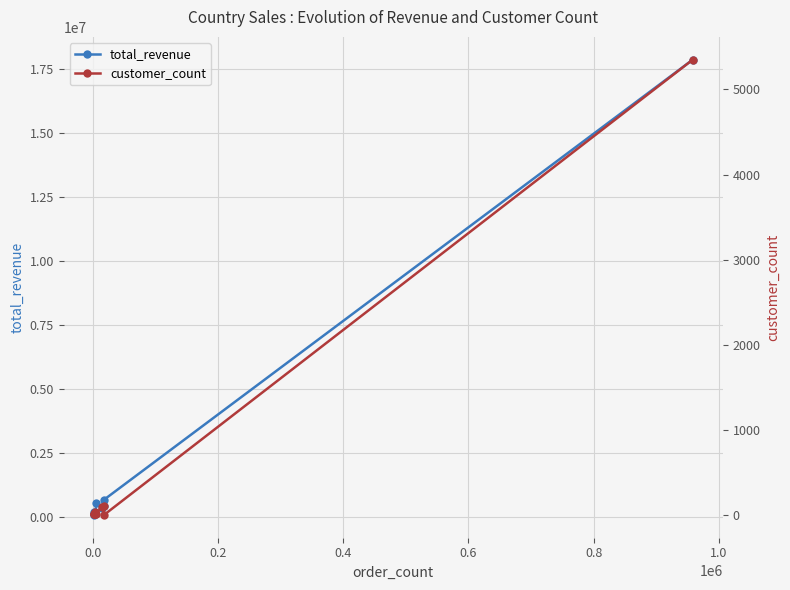

Reading left to right, transcribe all the data shown in this chart.

total_revenue: 69862.2	91903.7	169968.1	101011.3	109178.5	554232.3	356944.6	431262.5	664431.8	17871351.3
customer_count: 12.0	19.0	15.0	22.0	41.0	22.0	95.0	107.0	5.0	5350.0